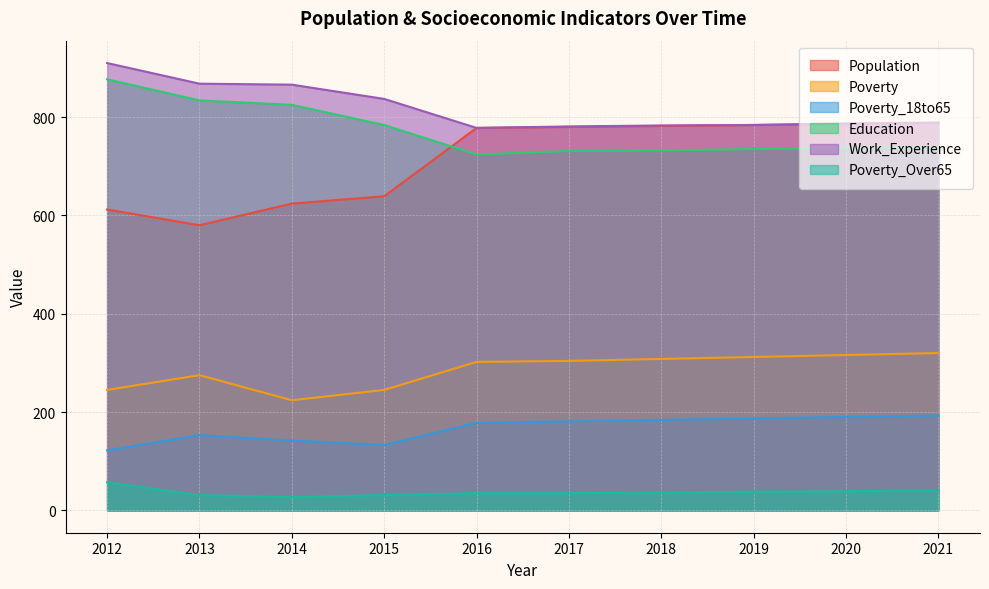

At which category does the chart reach its minimum across all series?

2014